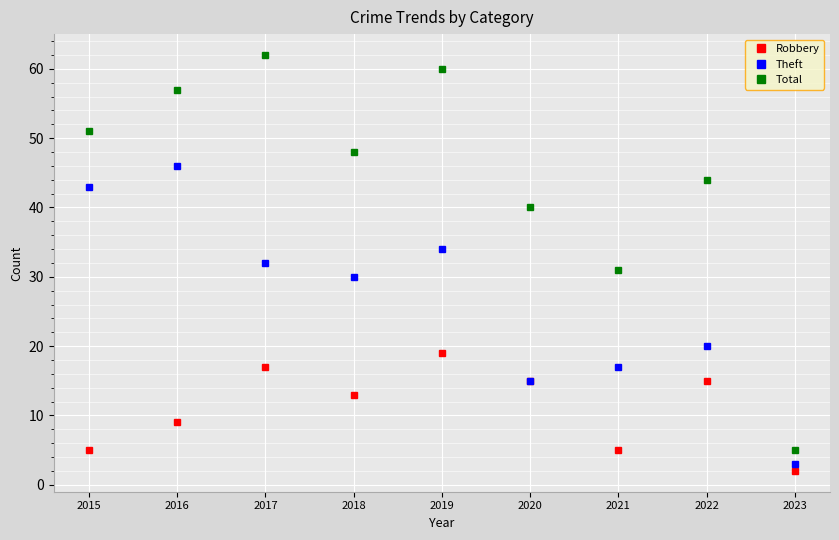

What is the difference between the maximum and minimum values in the Total series?

57